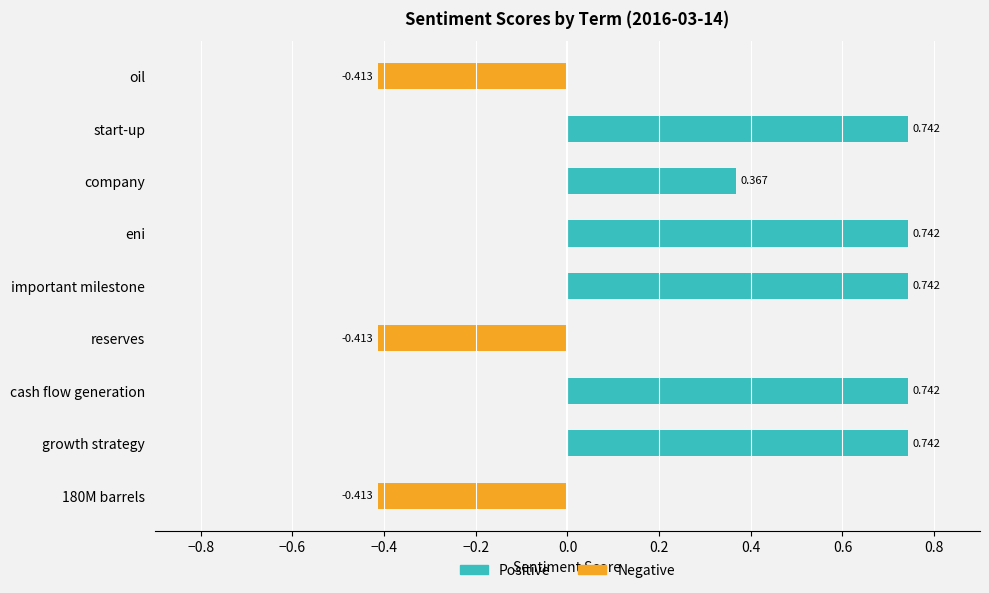

List the labels in order of value, smallest first.

180M barrels, reserves, oil, company, growth strategy, cash flow generation, important milestone, eni, start-up